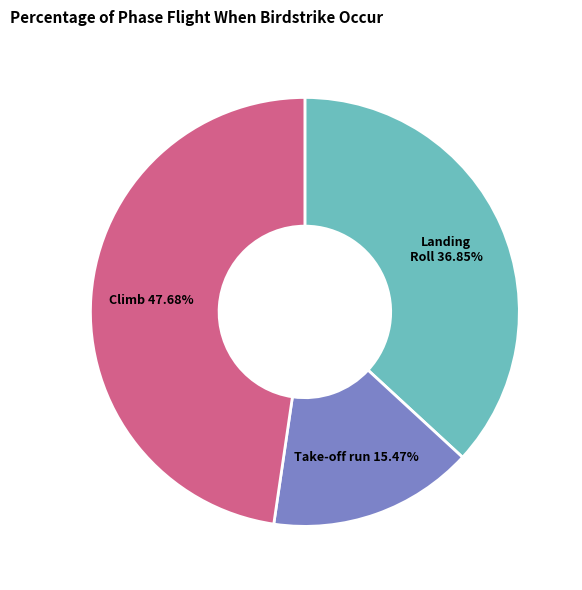

Do Climb and Take-off run together represent more than half of the pie?

Yes